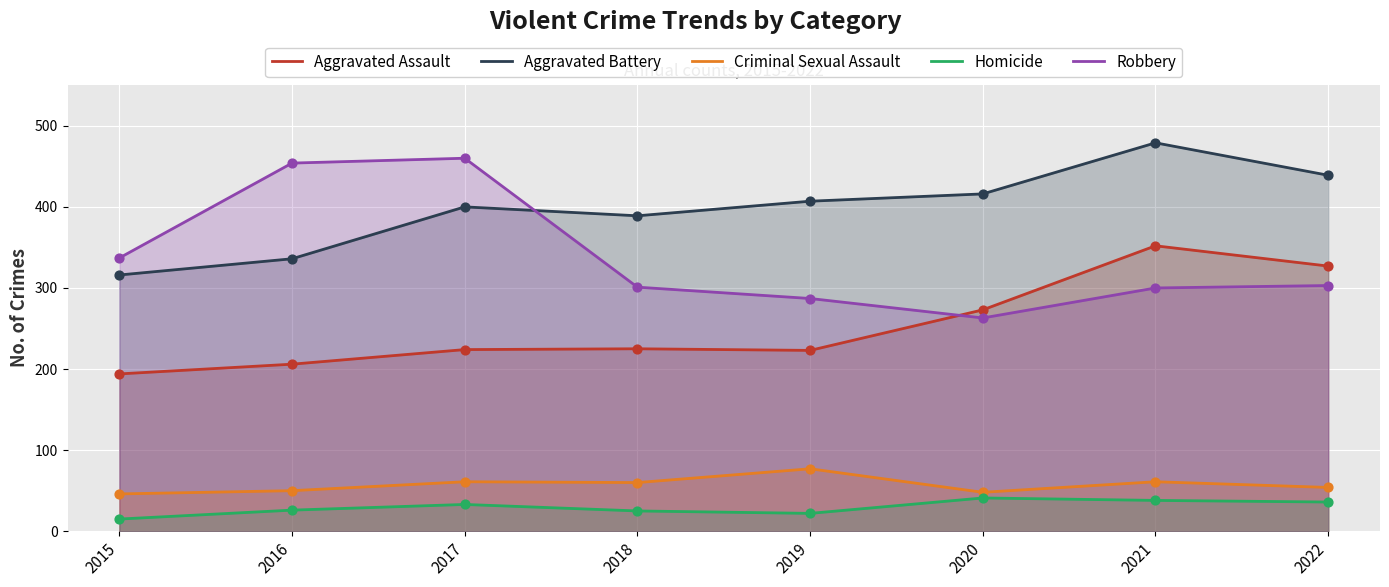

Which series contains the lowest Y value?

Homicide